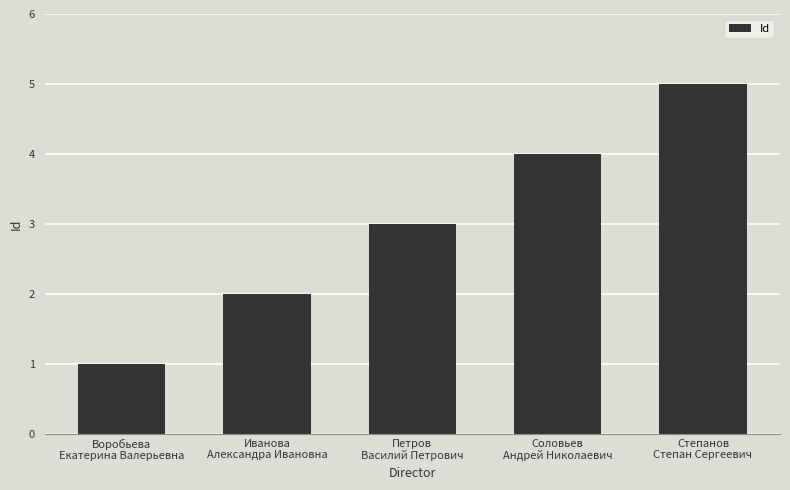

Reading right to left, transcribe all the data shown in this chart.

Степанов
Степан Сергеевич=5	Соловьев
Андрей Николаевич=4	Петров
Василий Петрович=3	Иванова
Александра Ивановна=2	Воробьева
Екатерина Валерьевна=1